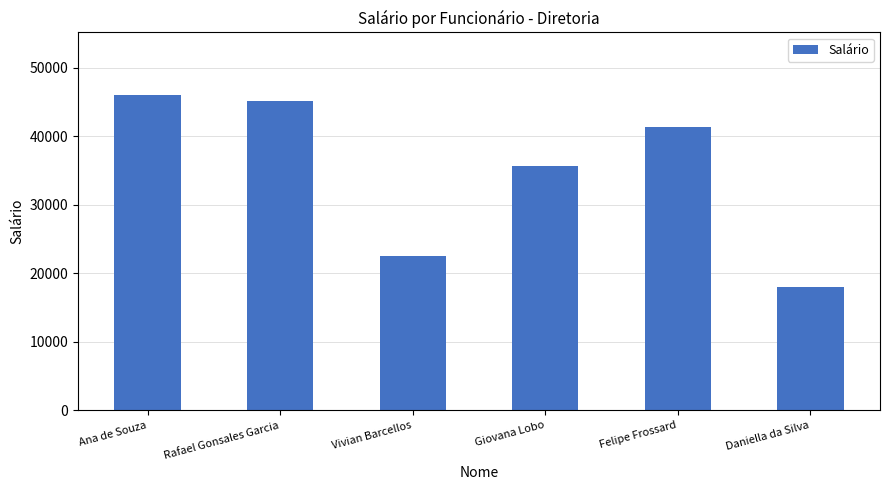

What is the maximum value shown in the chart?

45976